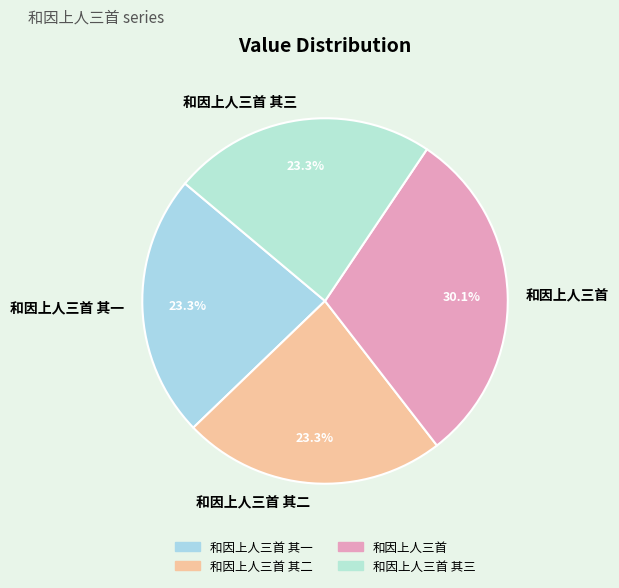

What portion of the pie excludes 和因上人三首 其三?

76.7%